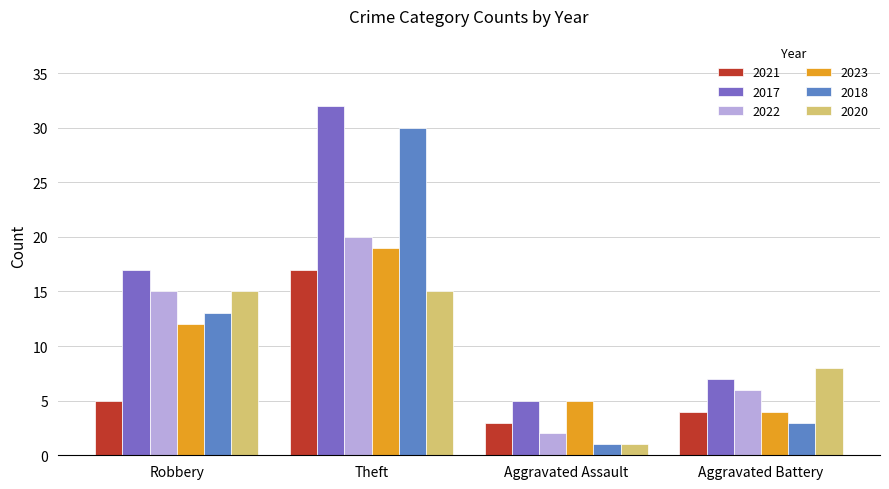

How many values in the 2023 series are below 12?

2